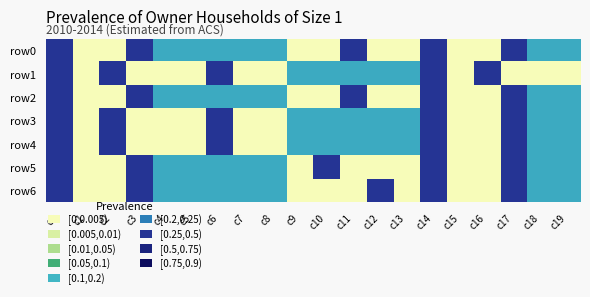

Between c15 and c8, which is larger?

c8